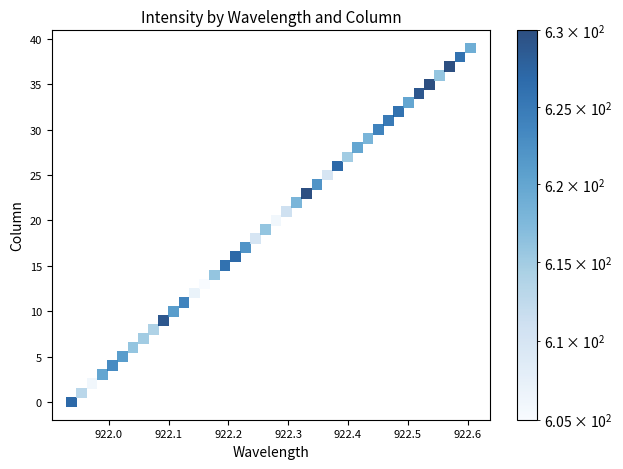

What is the range of Y values (max minus min)?

39